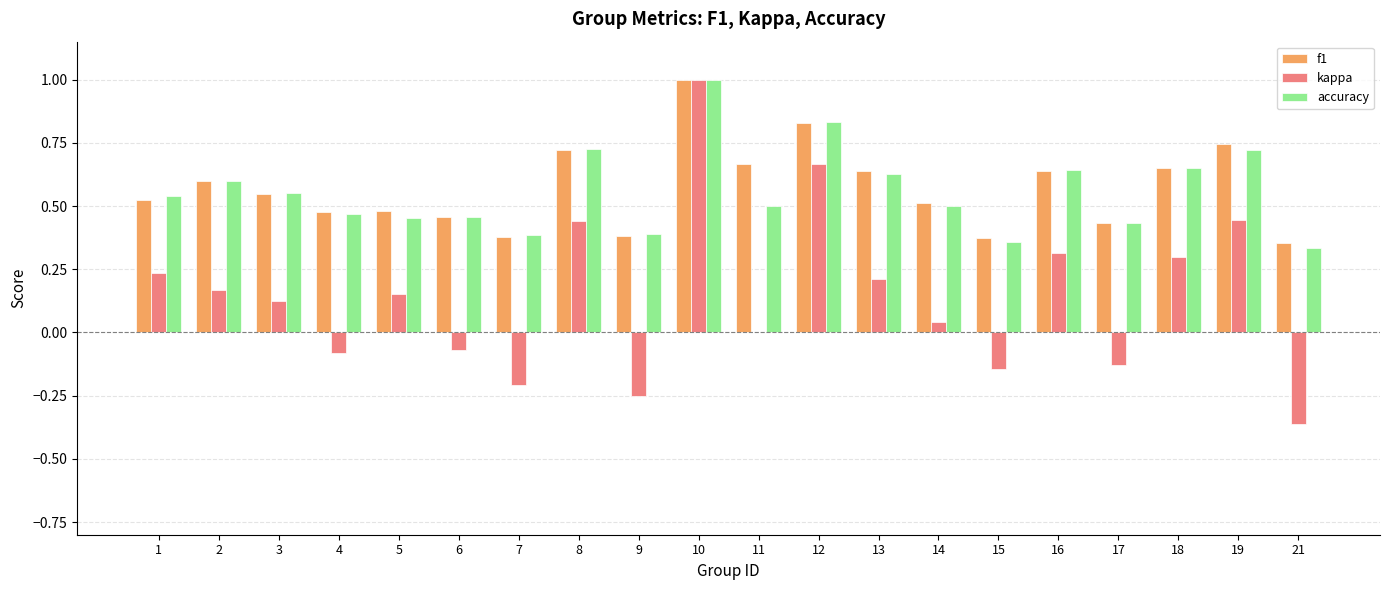

What are all the series names shown in the legend?

f1, kappa, accuracy